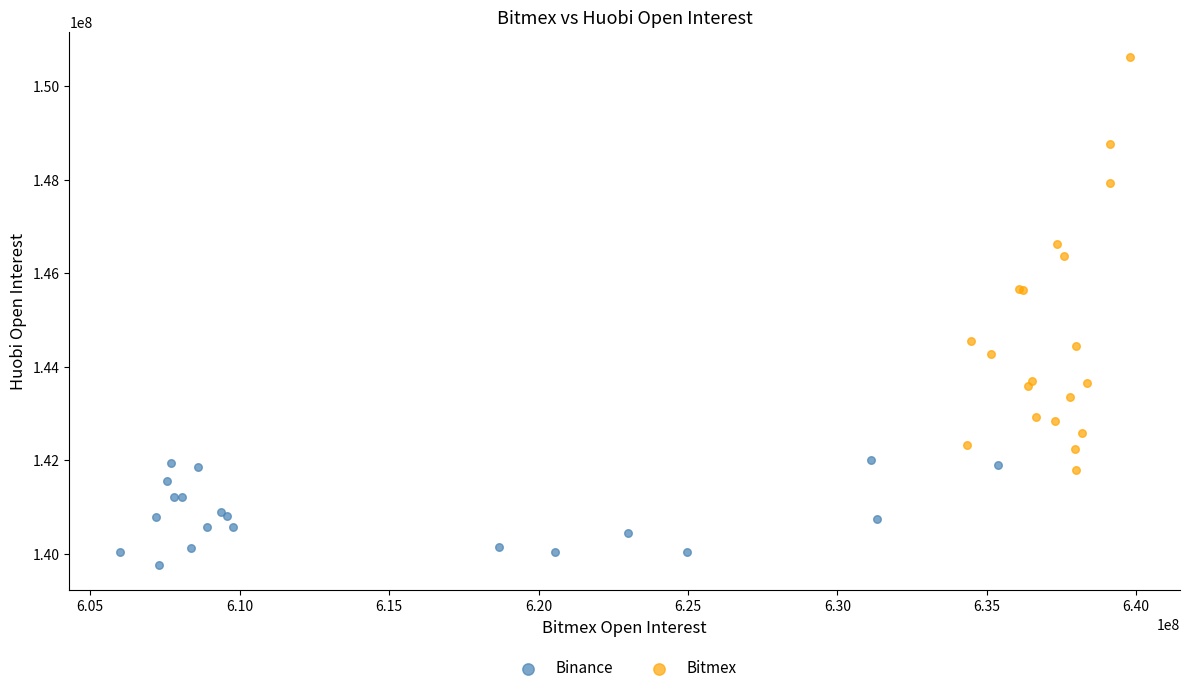

Which series reaches the maximum Y coordinate?

Bitmex